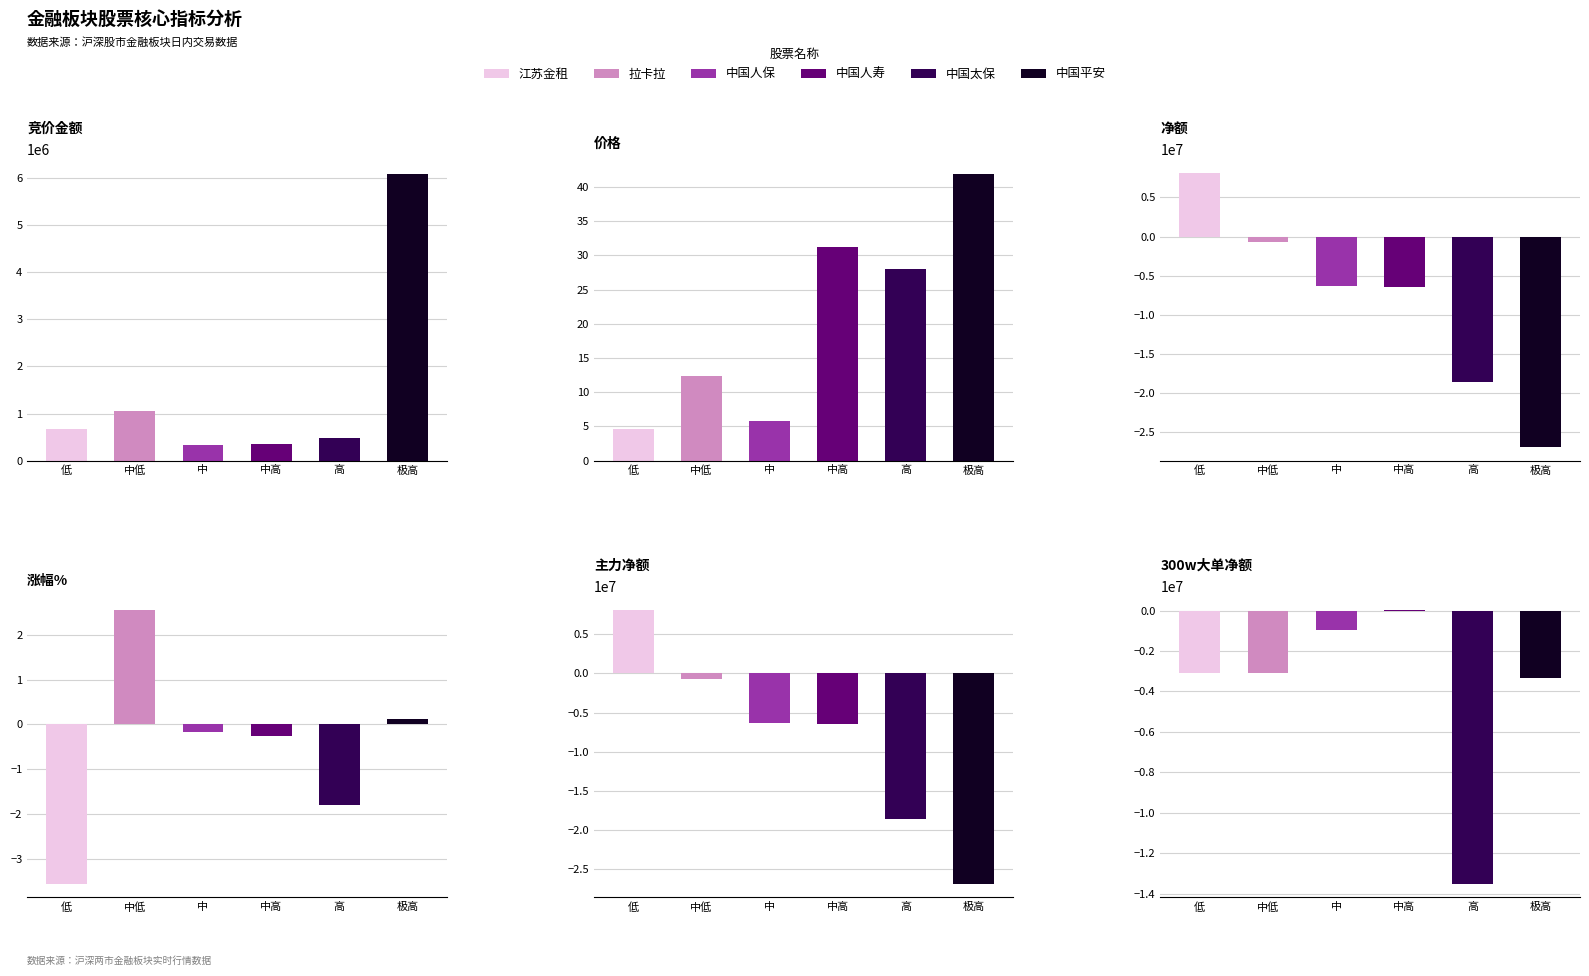

Rank the series by their maximum value, from lowest to highest.

涨幅%, 价格, 竞价金额, 净额, 主力净额